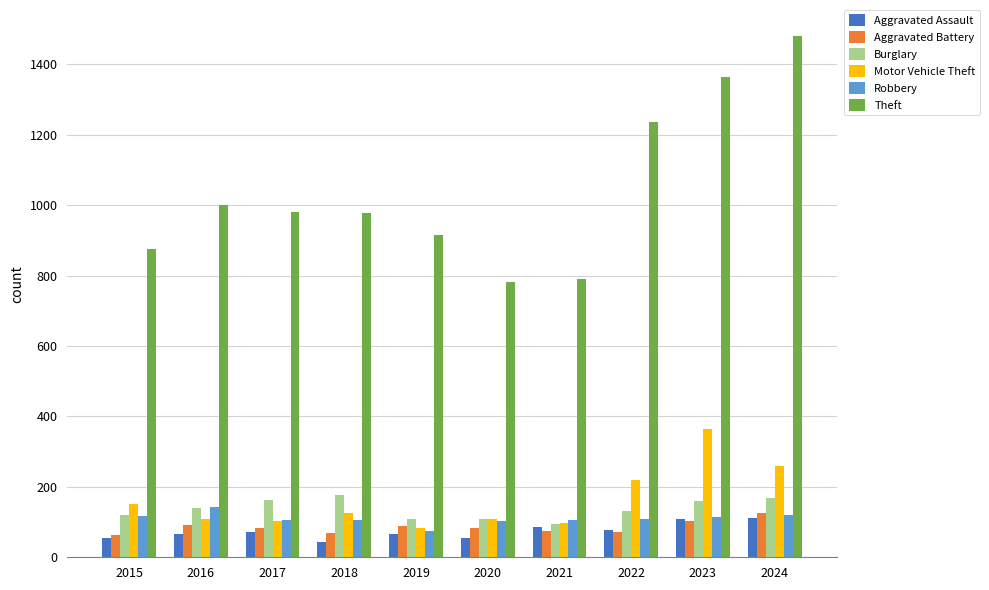

Which series has the largest total across all categories?

Theft